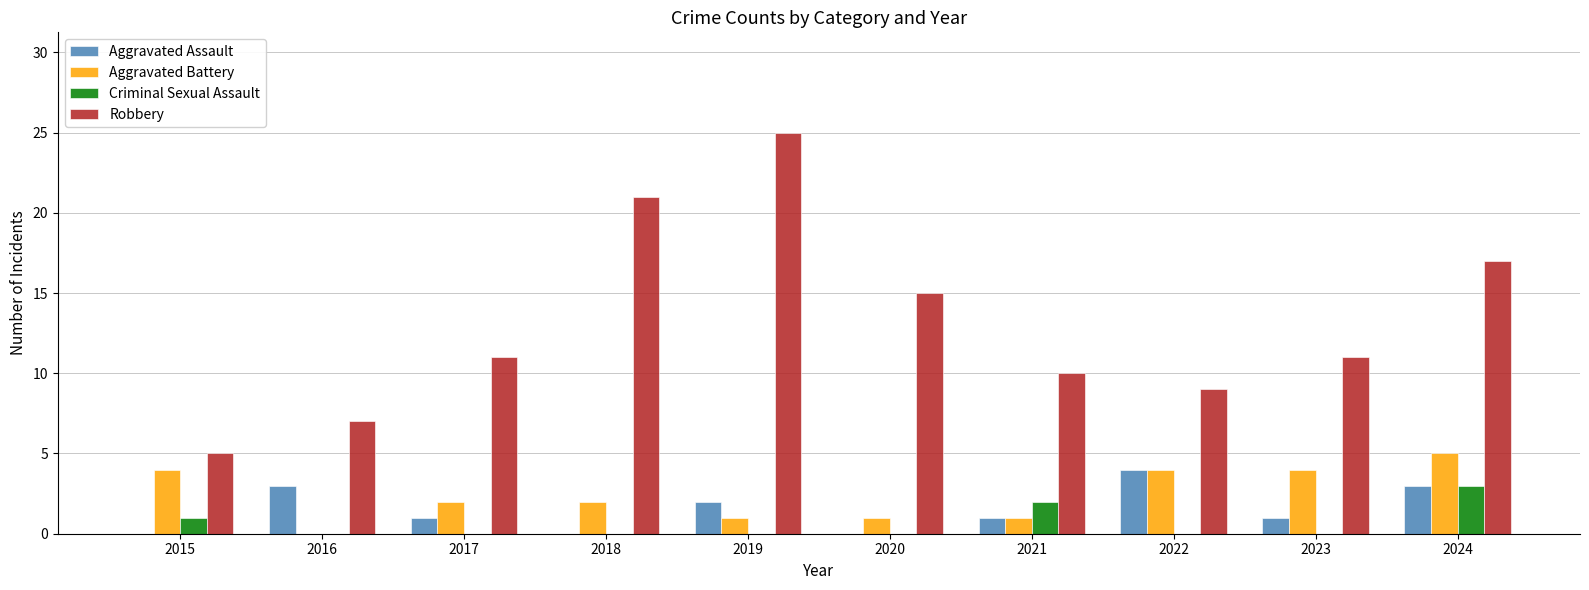

What is the total value across all series at 2015?

10